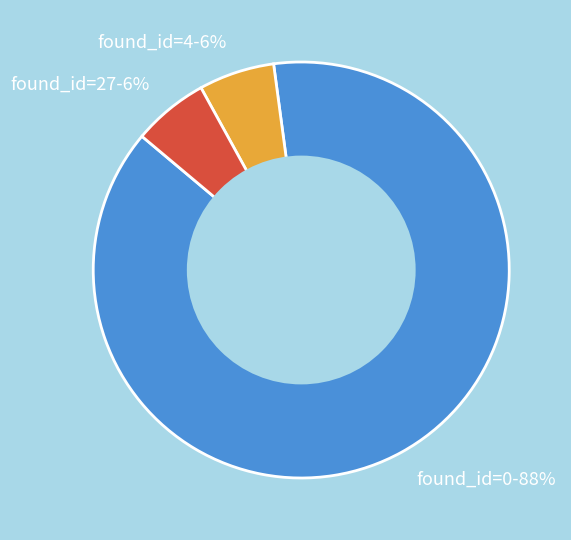

Between found_id=27-6% and found_id=0-88%, which is larger?

found_id=0-88%